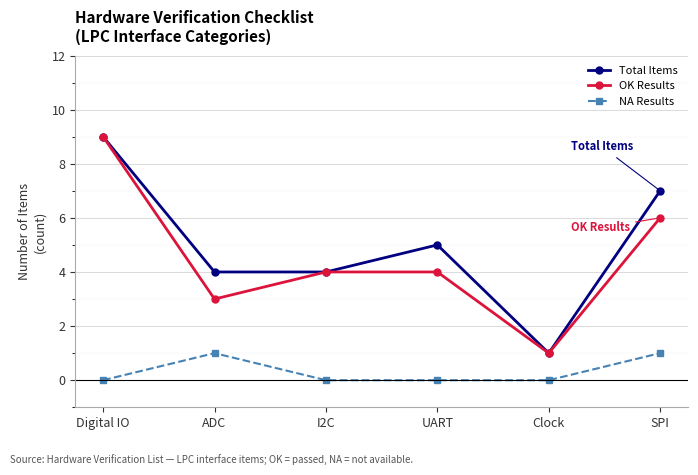

What is the total value across all series at Clock?

2